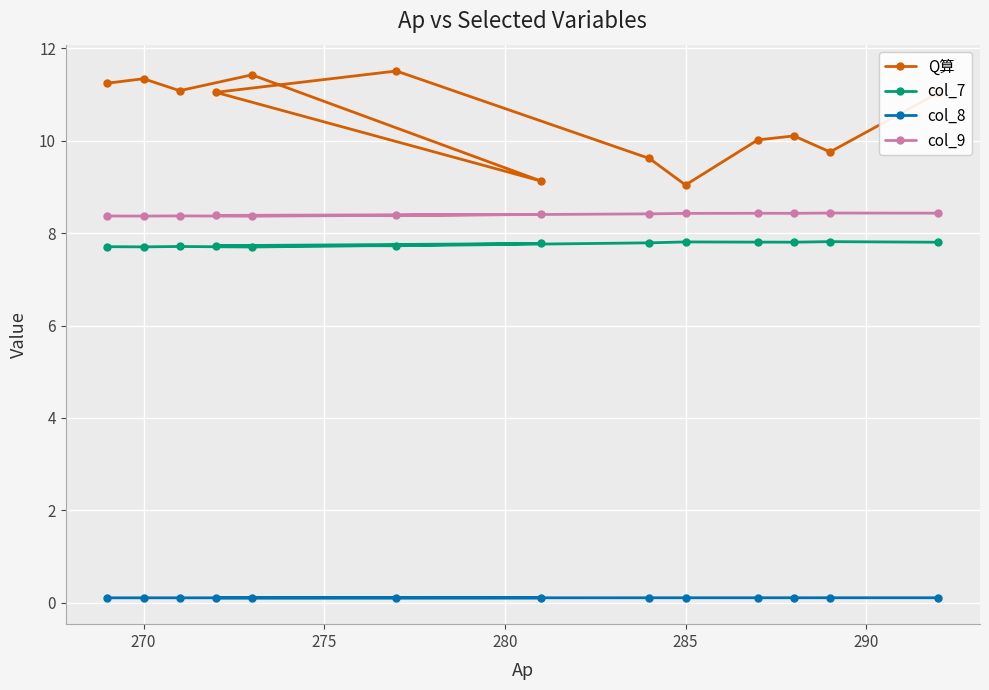

Rank the series by their maximum value, from lowest to highest.

col_8, col_7, col_9, Q算